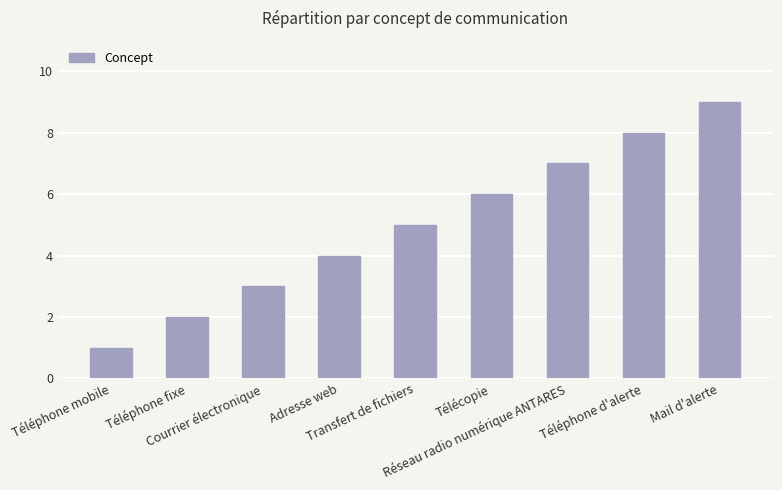

Count the values in the range 3 to 7.

5